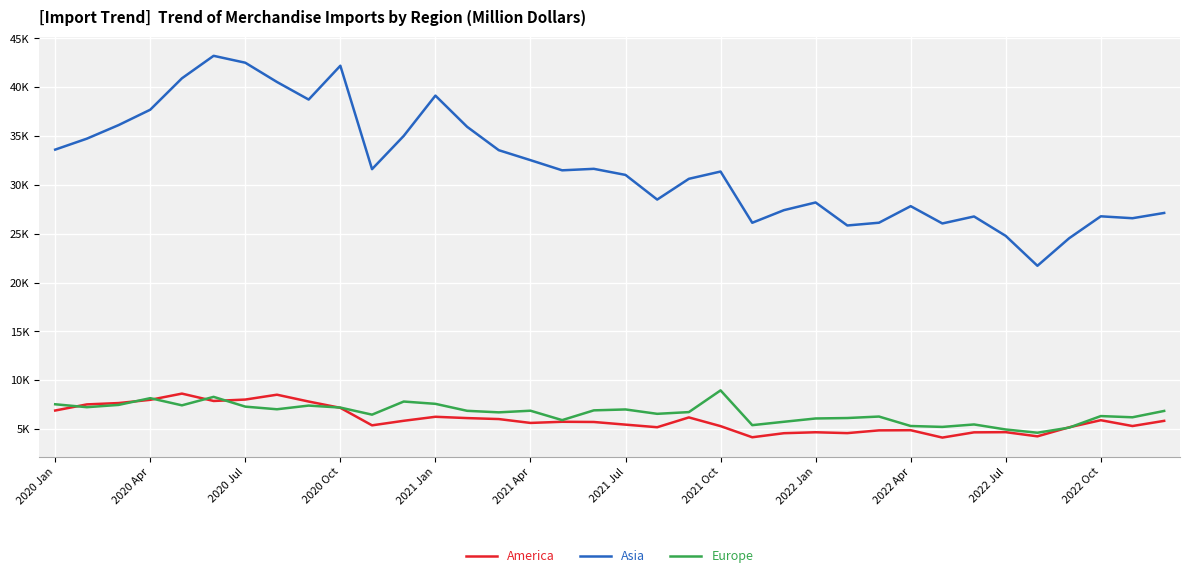

Rank the series by their maximum value, from lowest to highest.

America, Europe, Asia